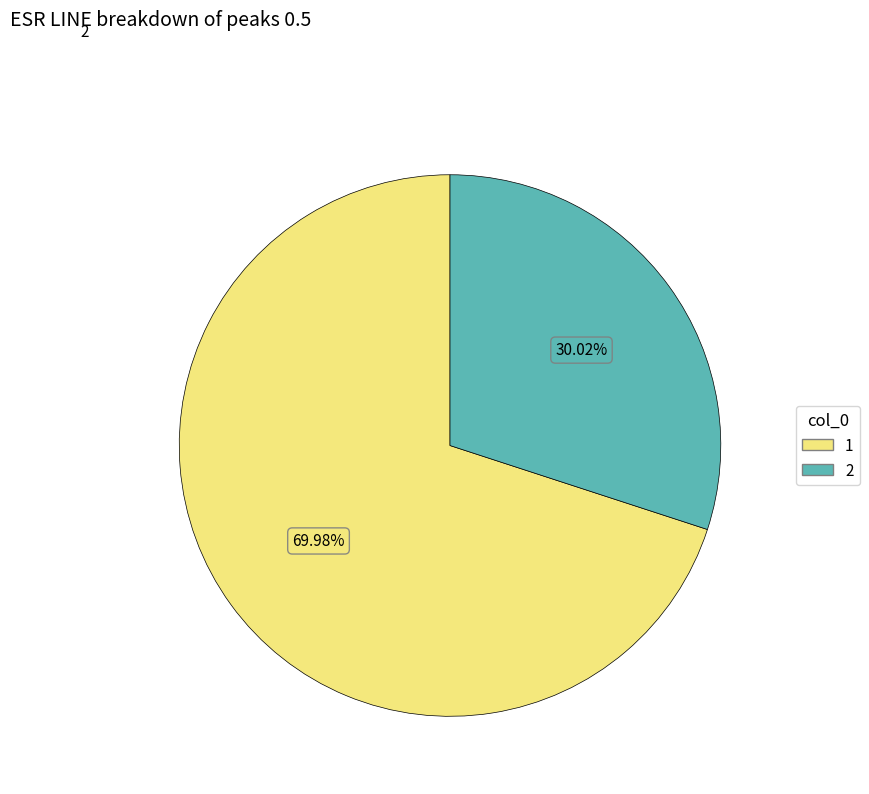

To the nearest percent, what is the difference between the largest and smallest slice percentages?

40%